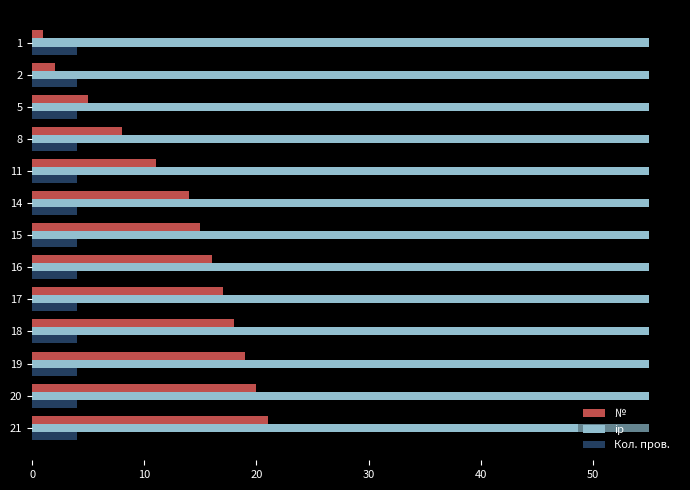

What is the sum of all № values?

167